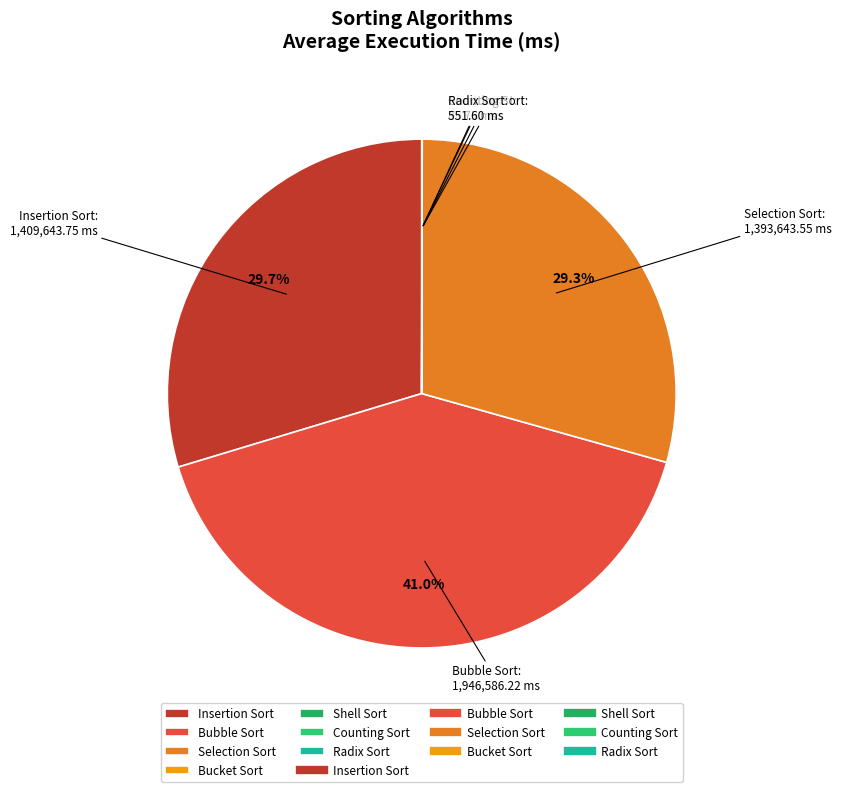

To the nearest percent, what portion does Bubble Sort represent?

41%